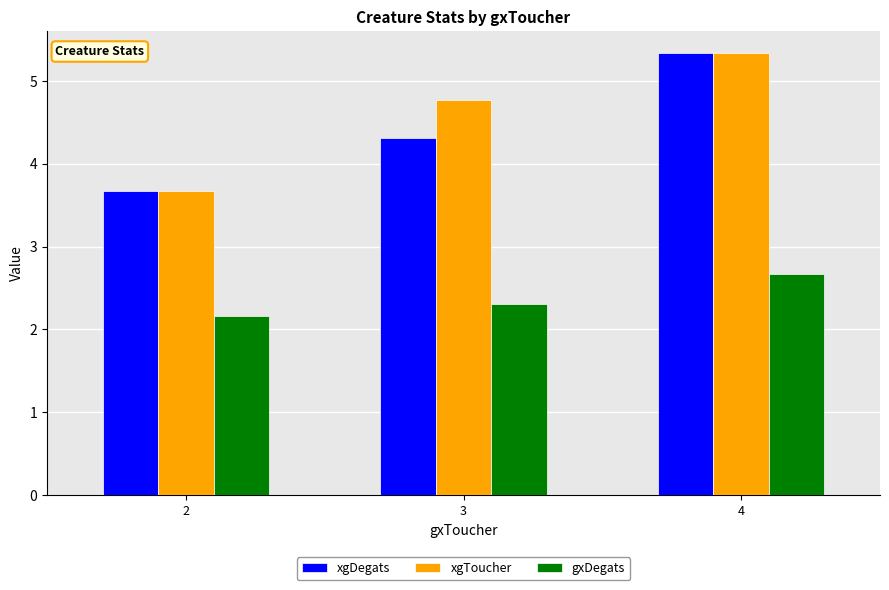

Reading left to right, what are all the values shown in this chart?

xgDegats: 3.7	4.3	5.3
xgToucher: 3.7	4.8	5.3
gxDegats: 2.2	2.3	2.7